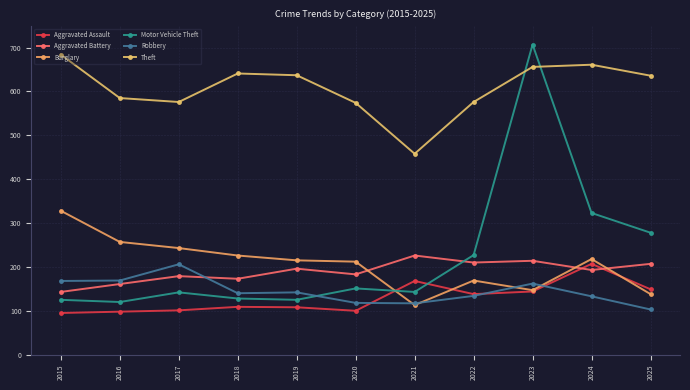

At which label does Aggravated Battery first exceed 193?

2019